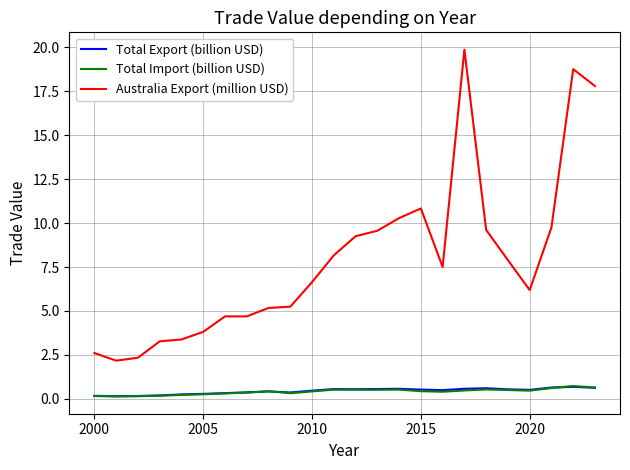

Which series has the largest total across all categories?

Australia Export (million USD)